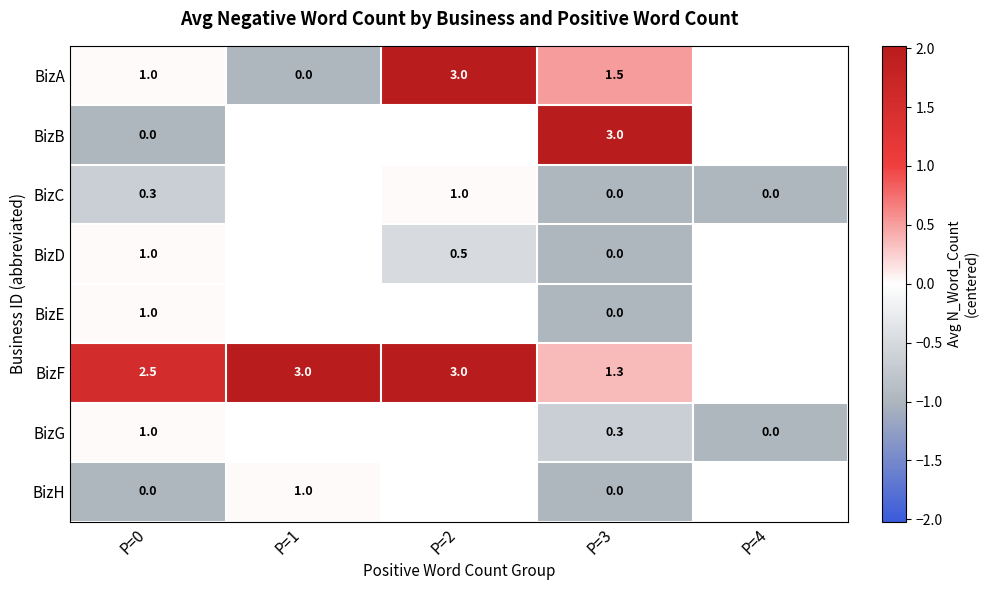

At which label does BizG reach its minimum?

P=4